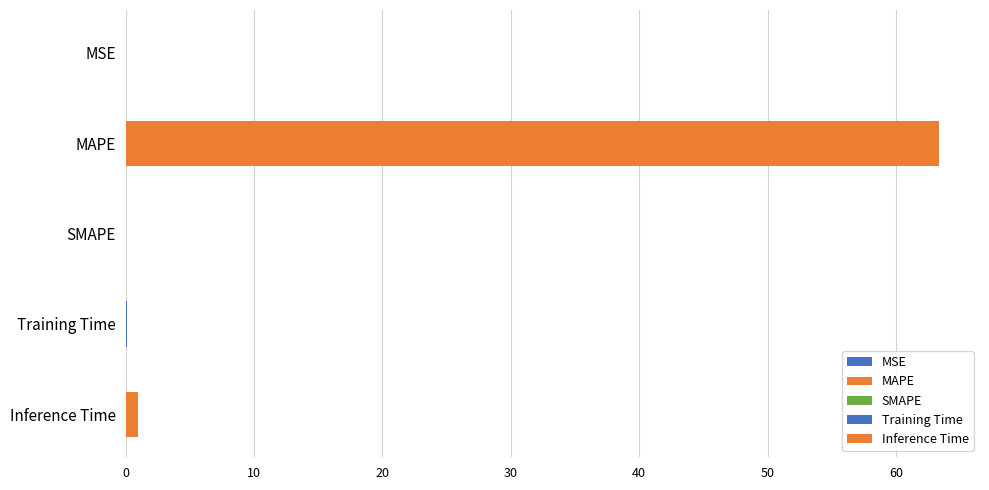

The value at Training Time is 0.1. True or false?

False